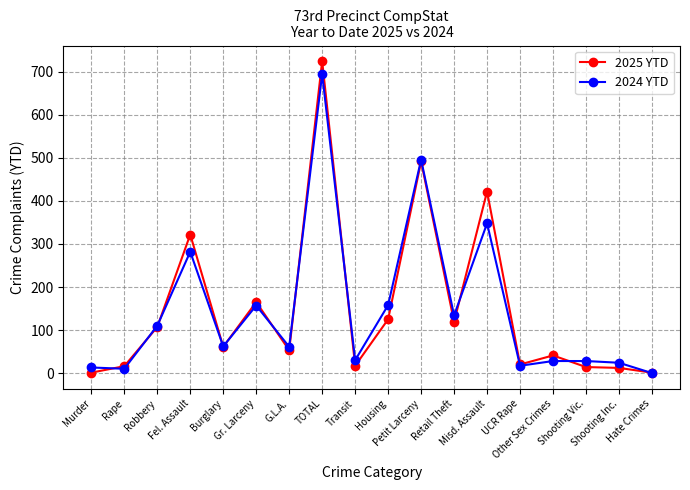

Which series changed the most between Robbery and TOTAL?

2025 YTD